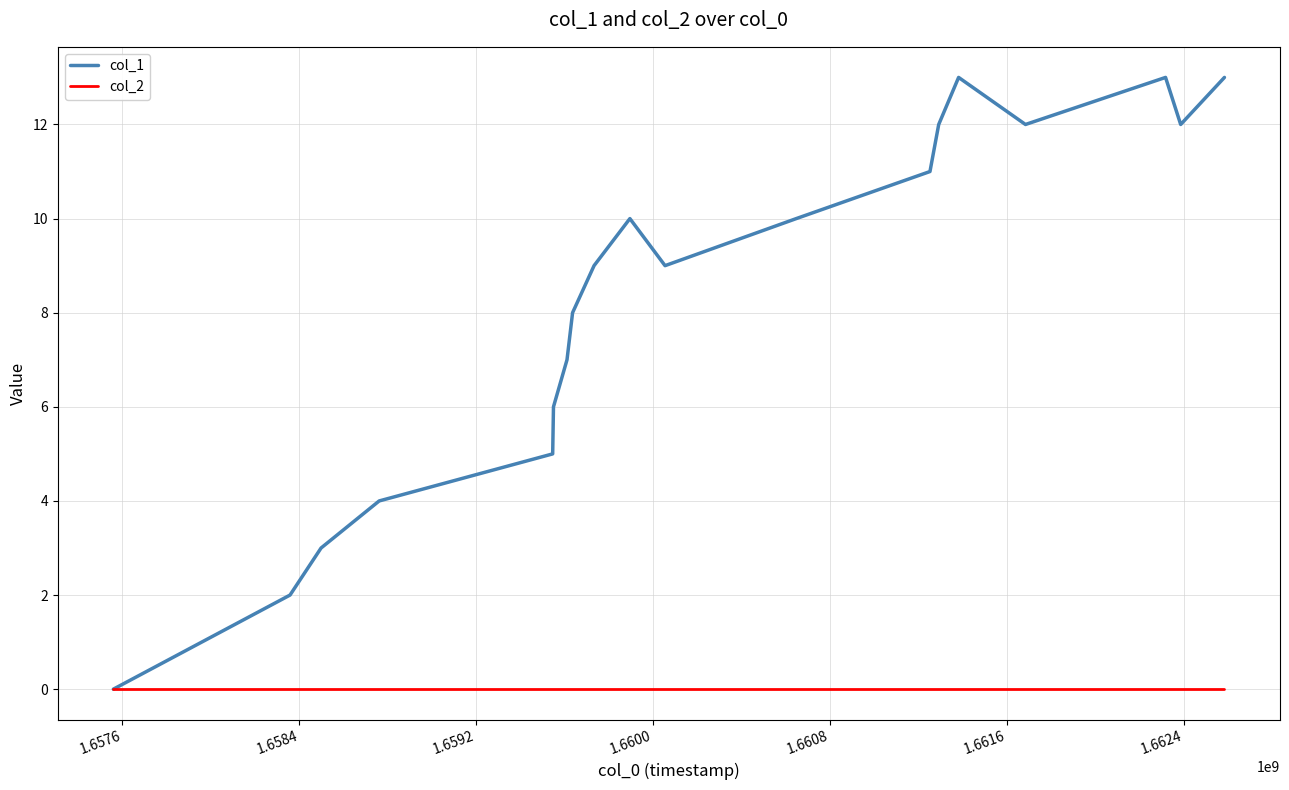

Does the chart have visible grid lines?

Yes